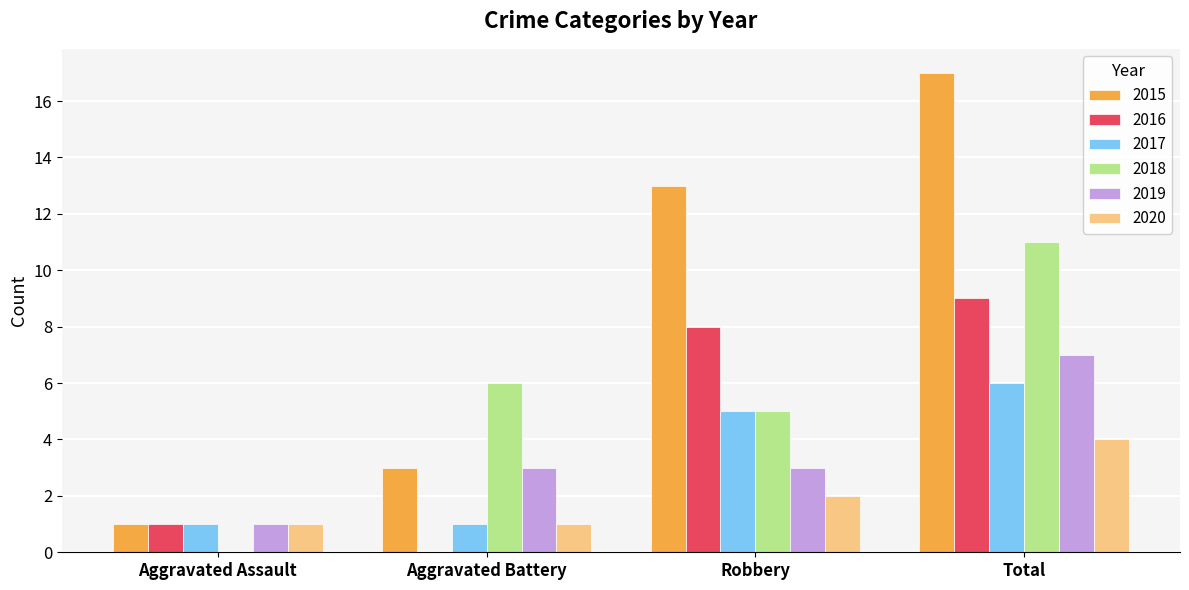

Is it true that 2018 equals 0 at Aggravated Assault?

True